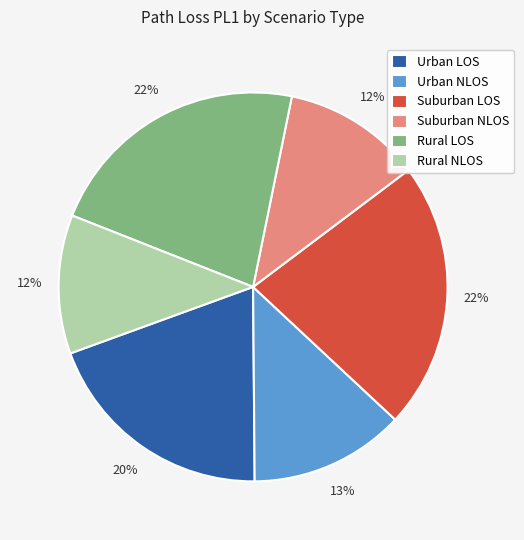

How many segments does this pie chart have?

6